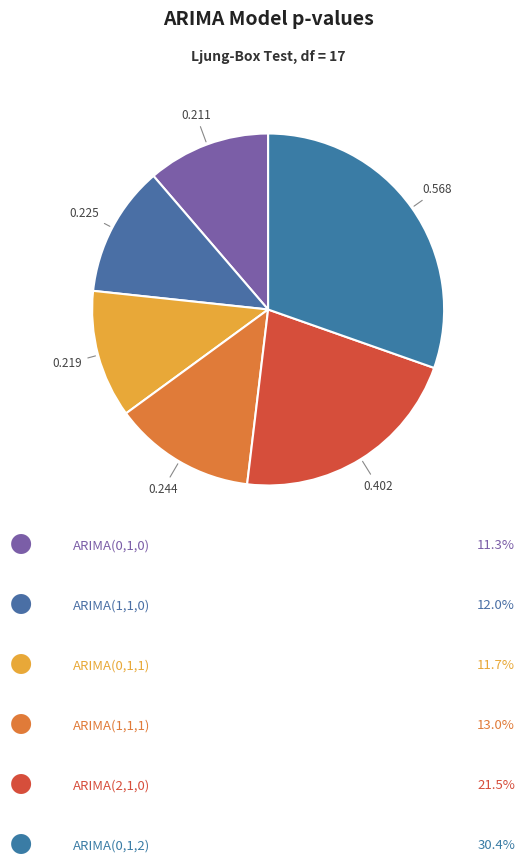

Which slice is the largest?

ARIMA(0,1,2)